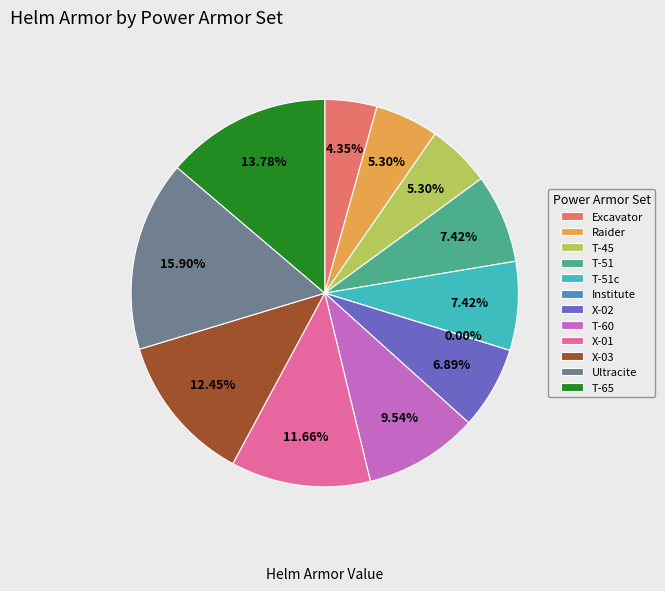

To the nearest percent, what is the average slice percentage?

8%